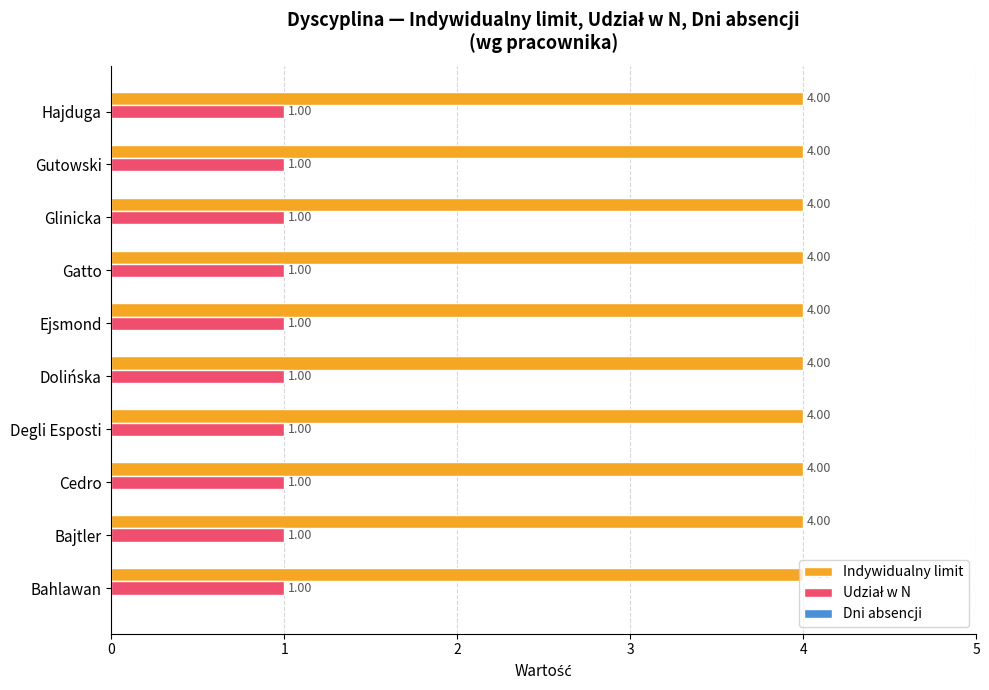

What is the average value of the Indywidualny limit series?

4